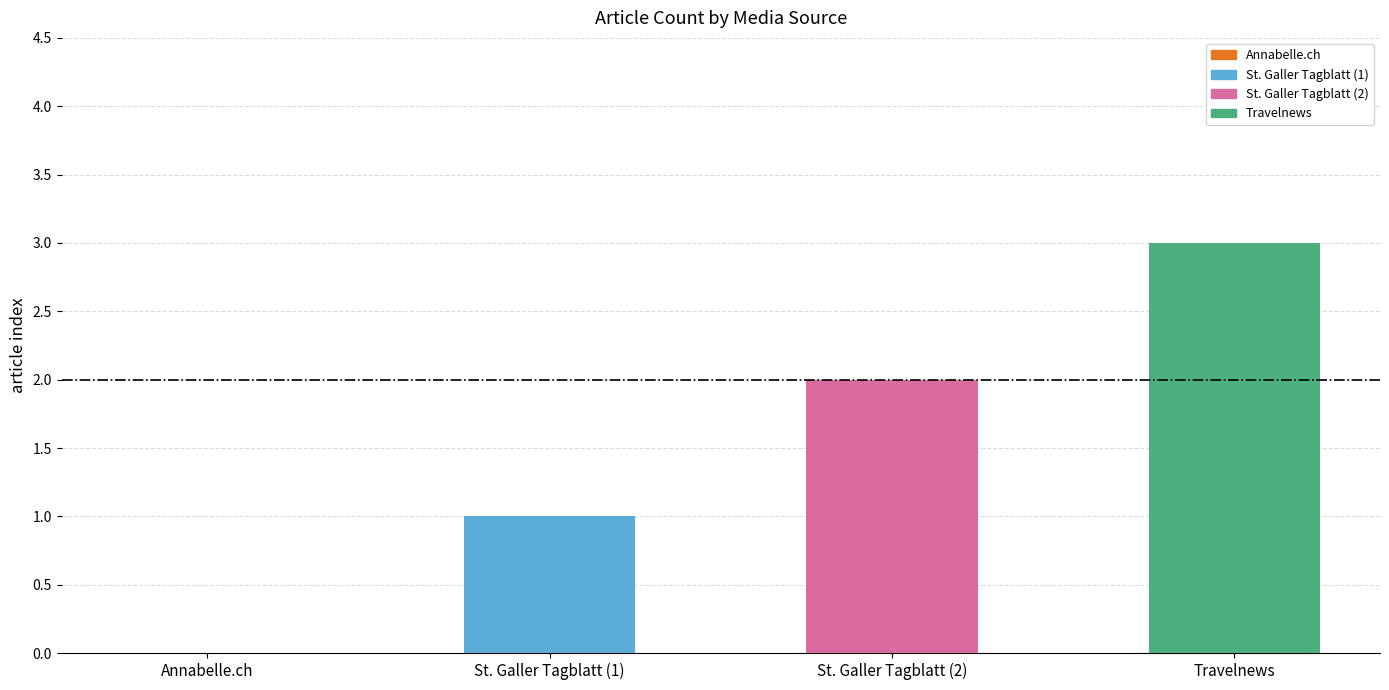

The value at Travelnews is 2. True or false?

False